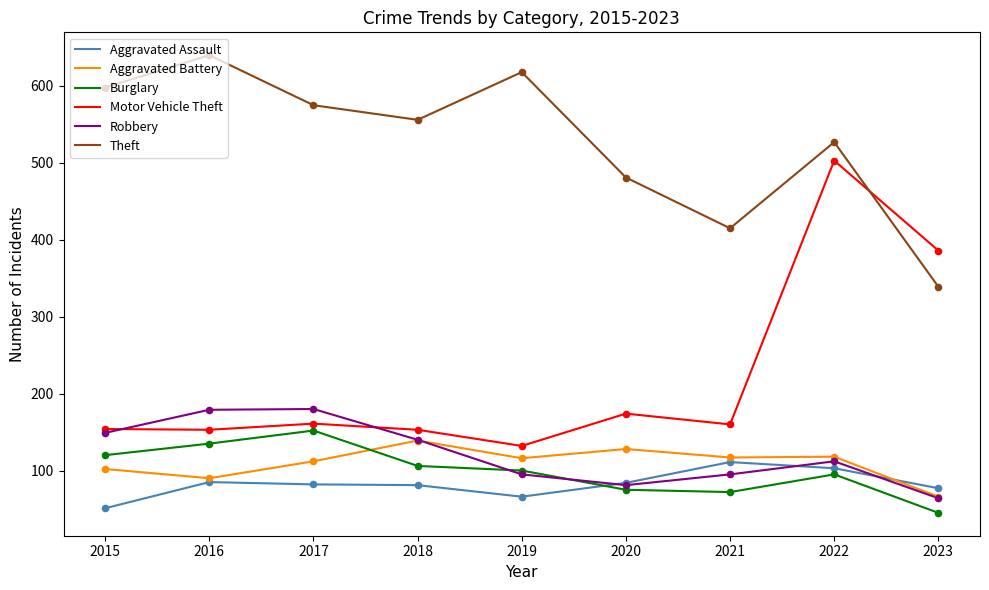

What are all the series names shown in the legend?

Aggravated Assault, Aggravated Battery, Burglary, Motor Vehicle Theft, Robbery, Theft